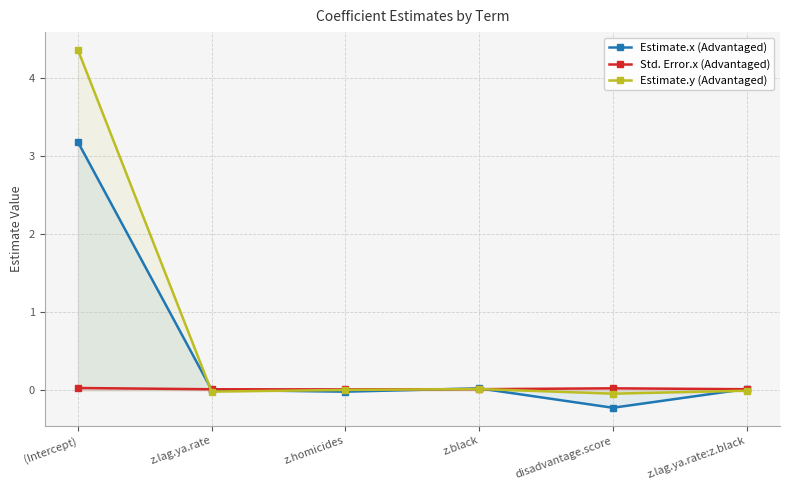

In Std. Error.x (Advantaged), how many points are lower than both neighbors (excluding endpoints)?

1